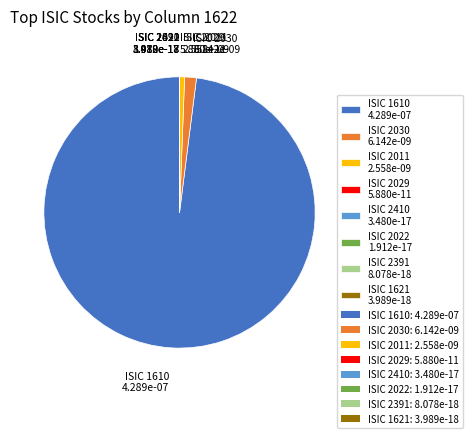

The ISIC 1610 4.289e-07 slice represents 98% of the pie. True or false?

True